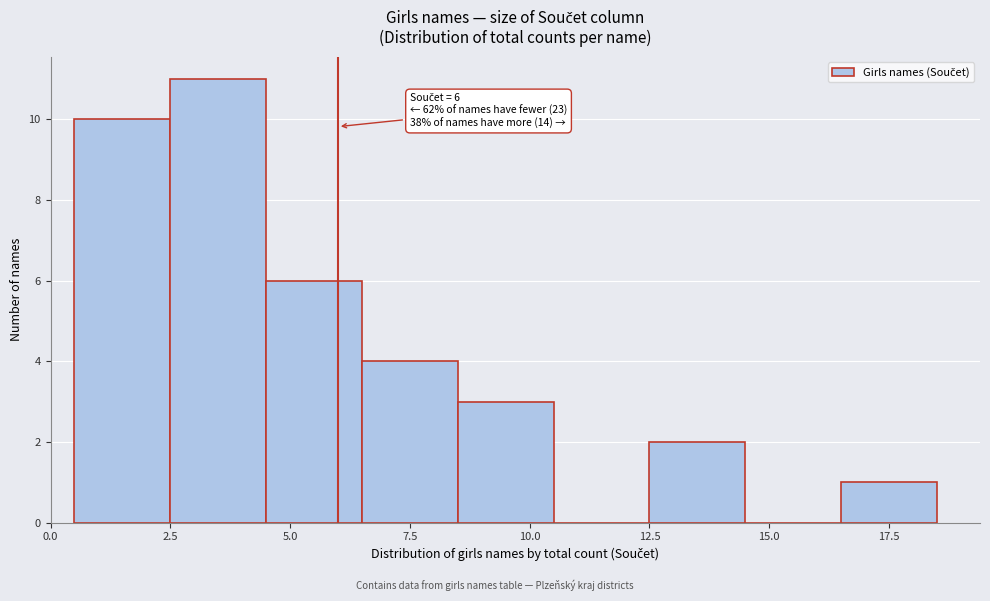

Over which range of the x-axis is the bar tallest?

2.5 to 4.5